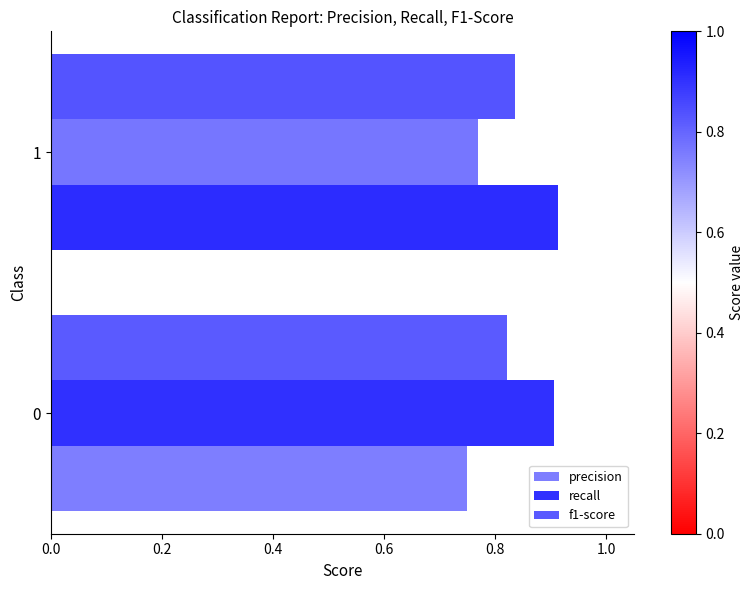

What are all the series names shown in the legend?

precision, recall, f1-score